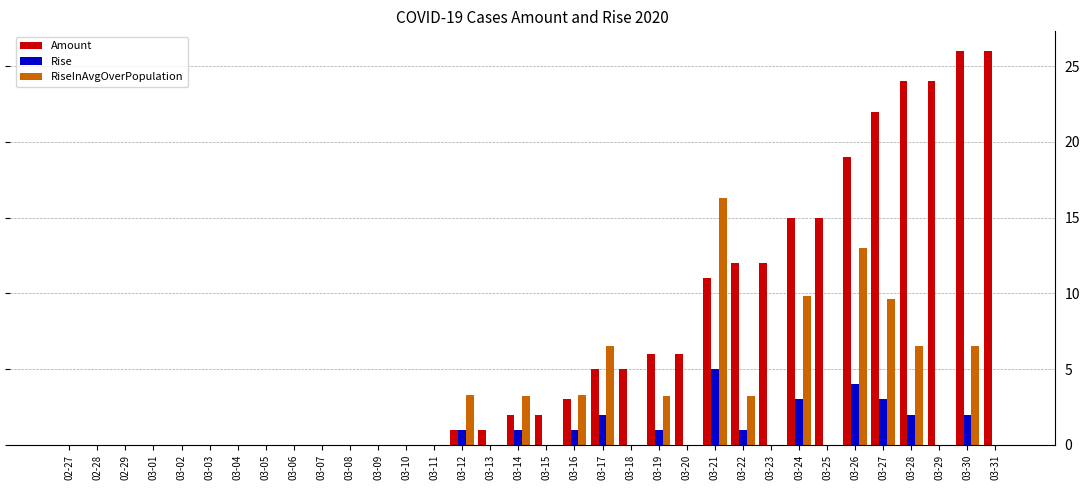

How many groups of bars are there?

34